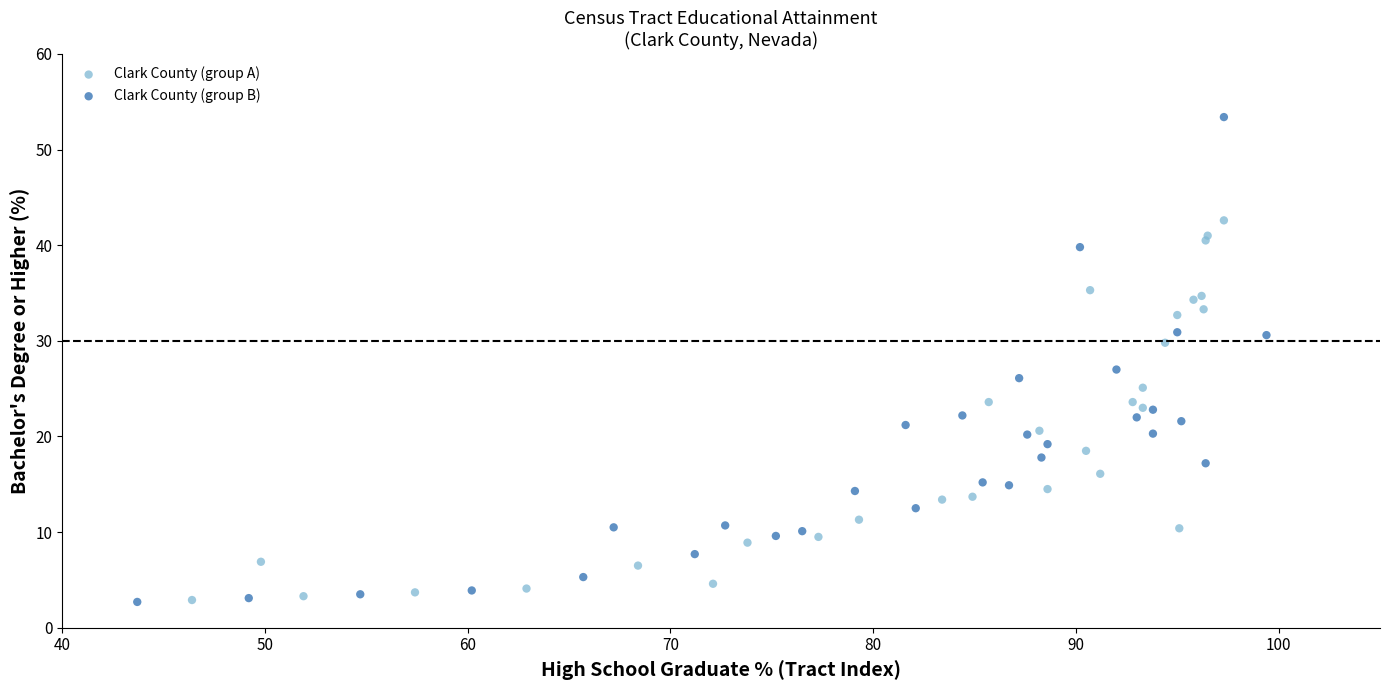

Which series contains the highest Y value?

Clark County (group B)